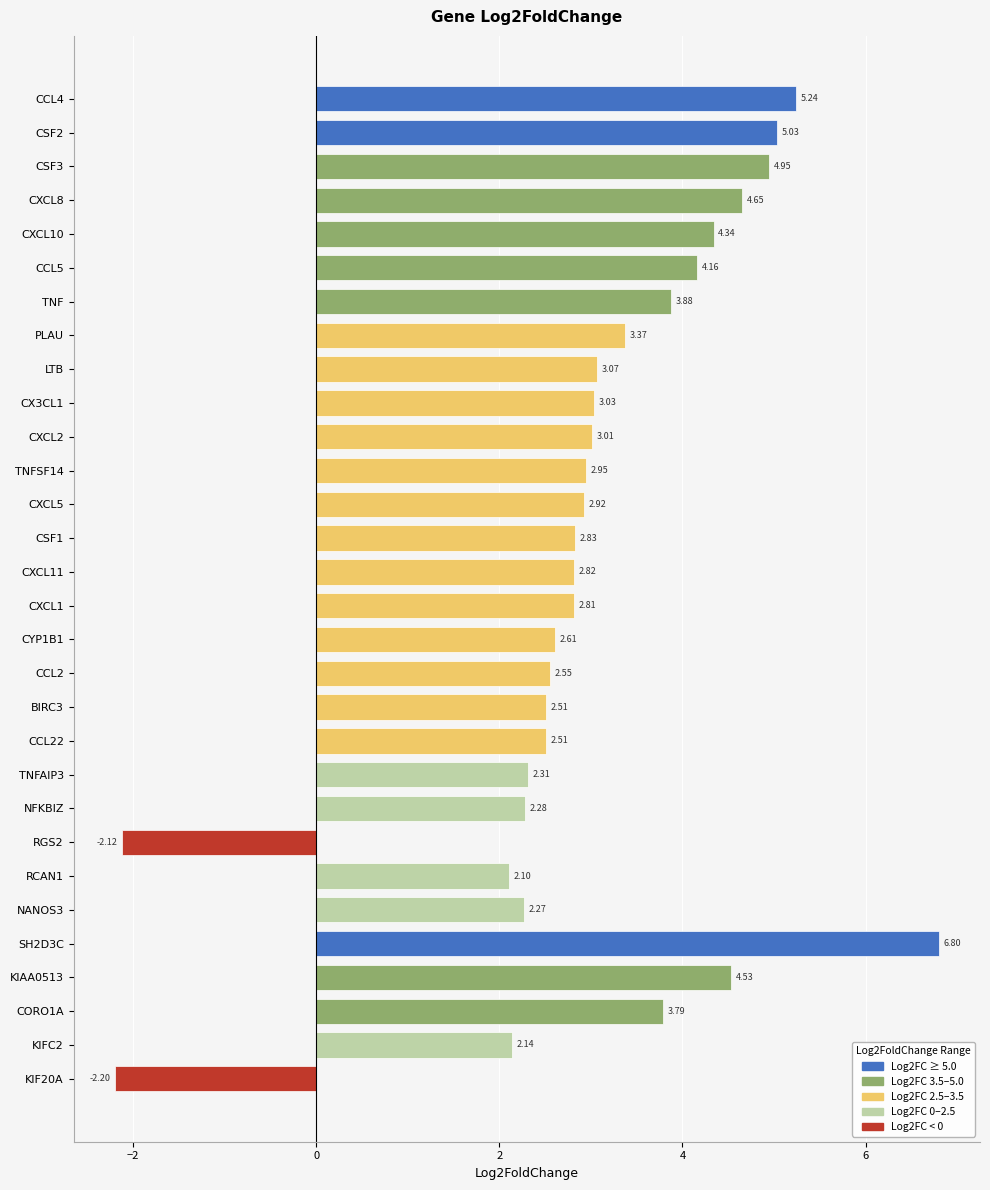

What is the change in value from NFKBIZ to KIF20A?

-4.5